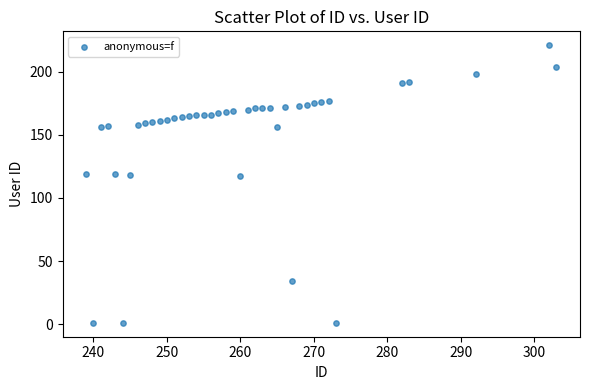

What is the range of X values (max minus min)?

64